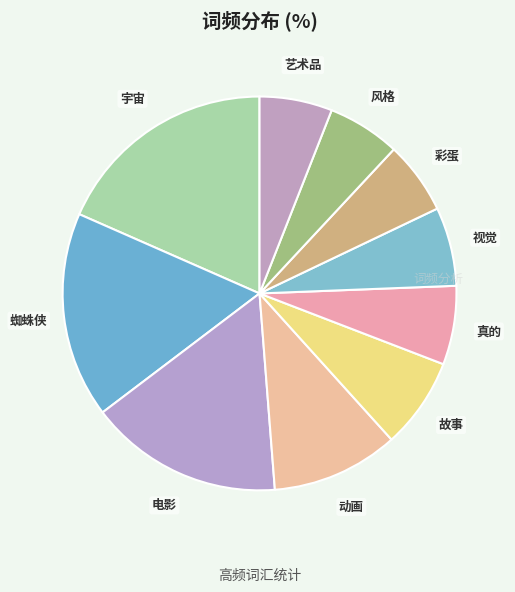

Do 电影 and 真的 together represent more than half of the pie?

No